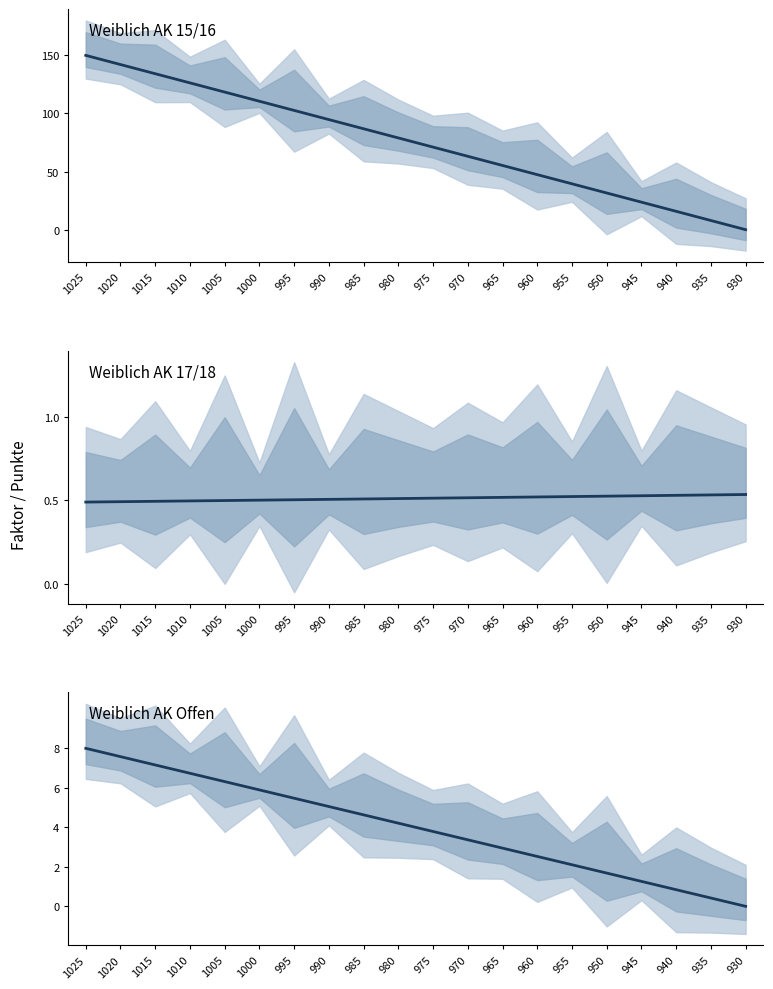

Is it true that the value at 970 is 5.1?

False